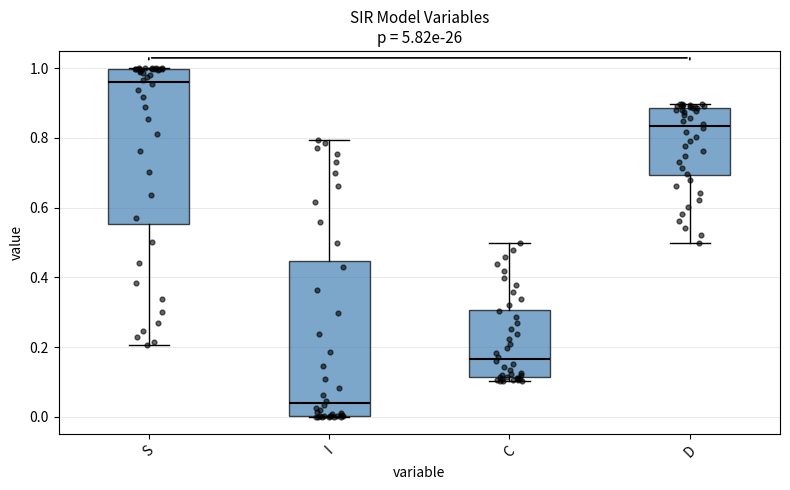

Which box has the lowest median line?

I